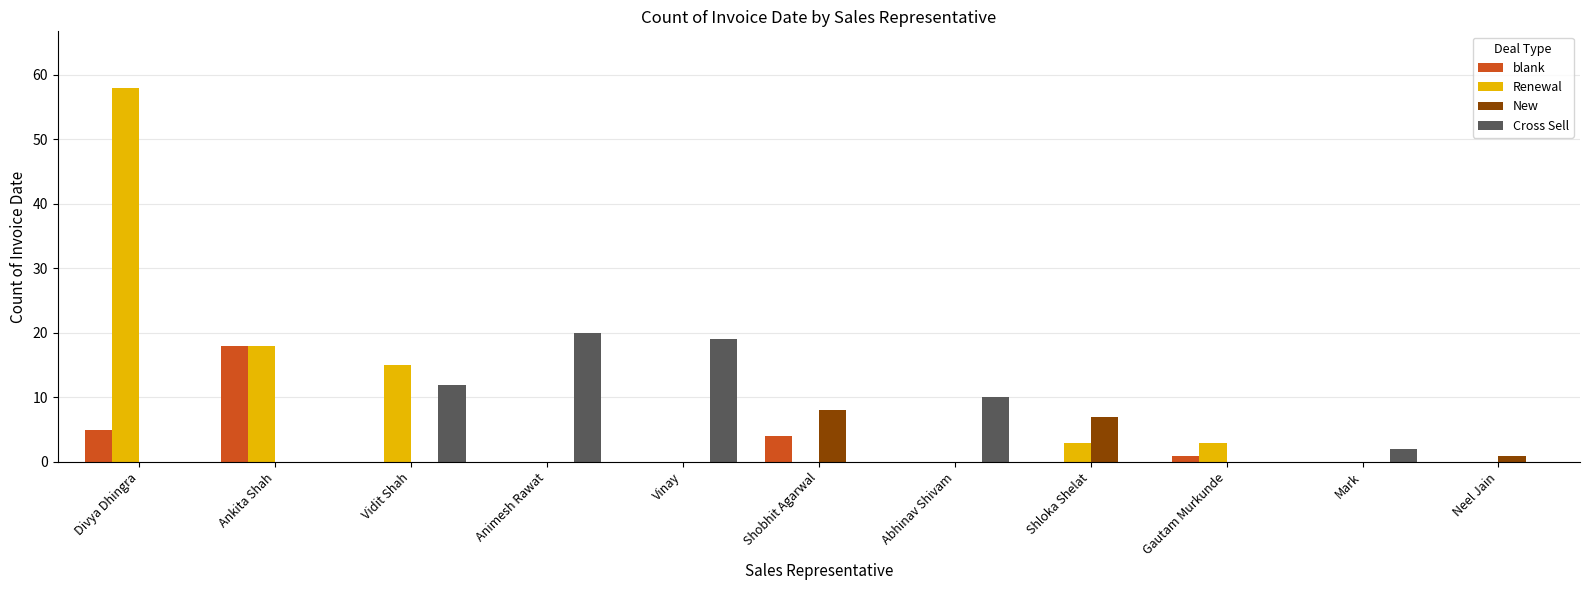

Is the value of Renewal at Shloka Shelat greater than the value of Cross Sell at Vidit Shah?

No